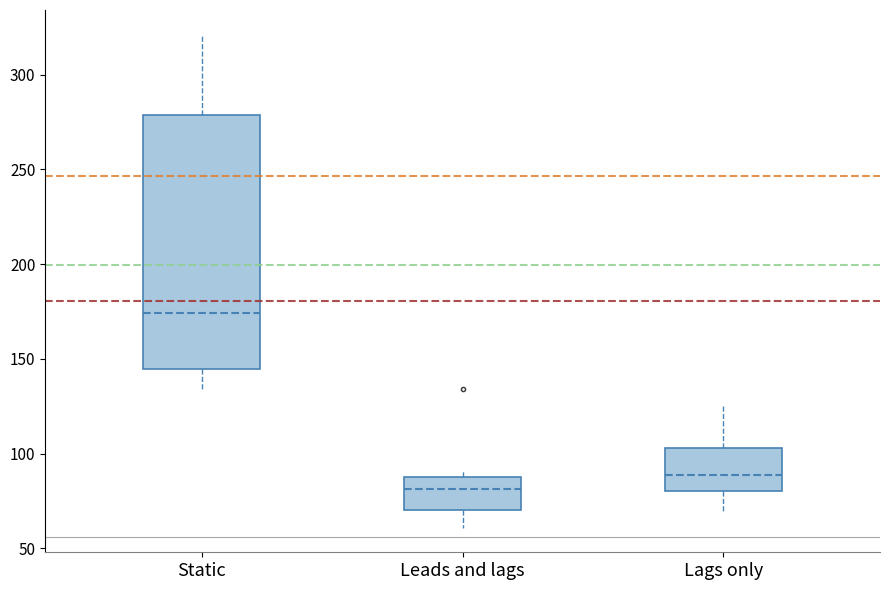

Which box's median line is the highest?

Static